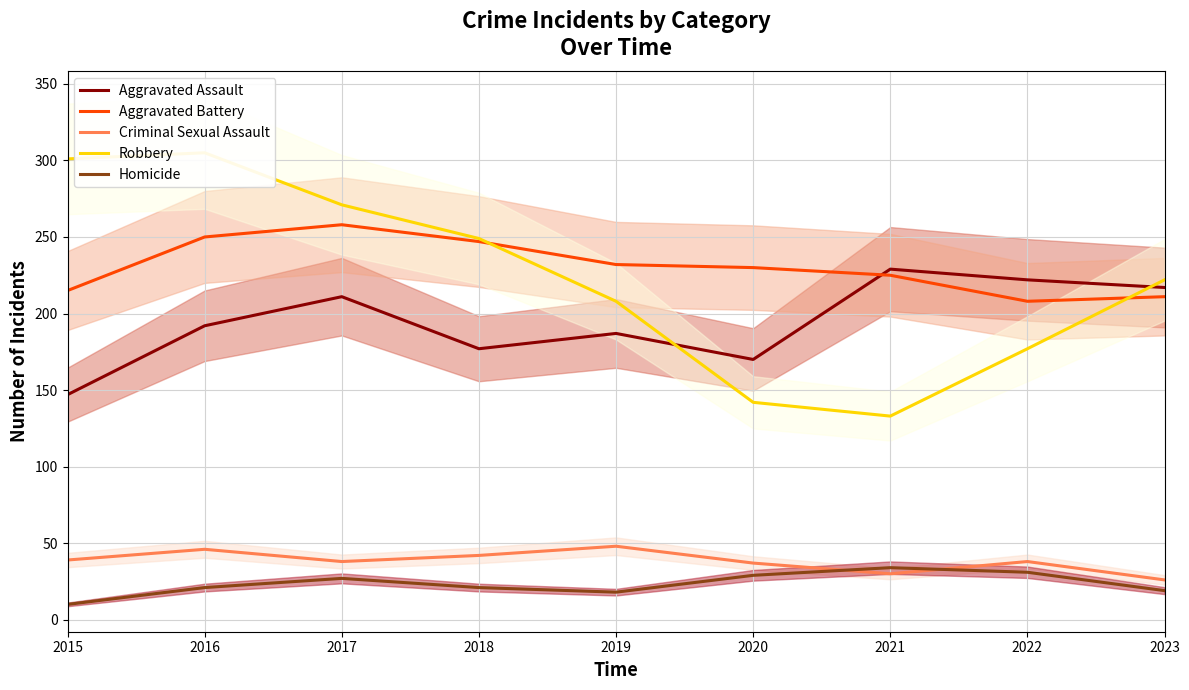

Count the number of data series in this chart.

5